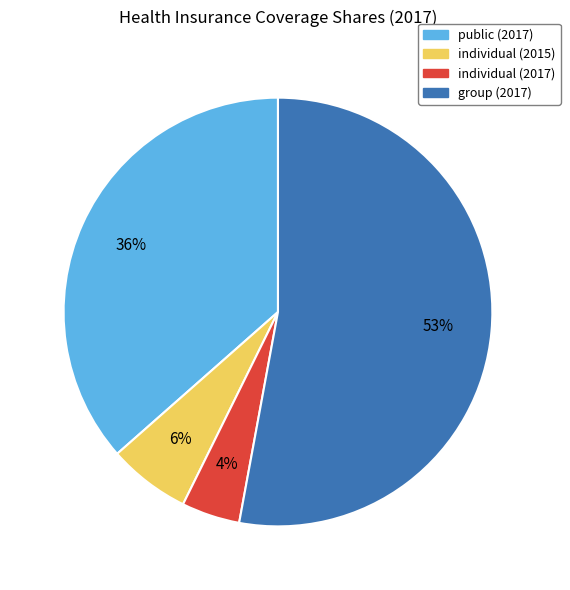

To the nearest percent, what is the average slice percentage?

25%